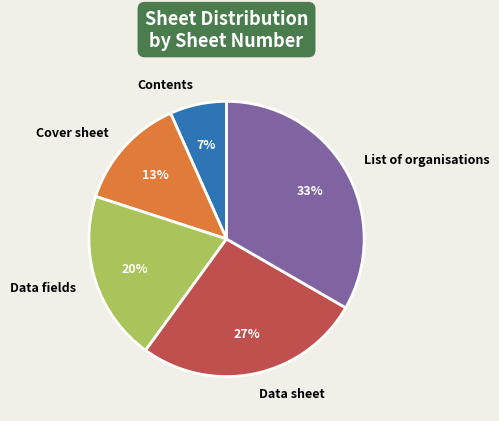

What is the ratio of the value at Cover sheet to the value at List of organisations?

0.4